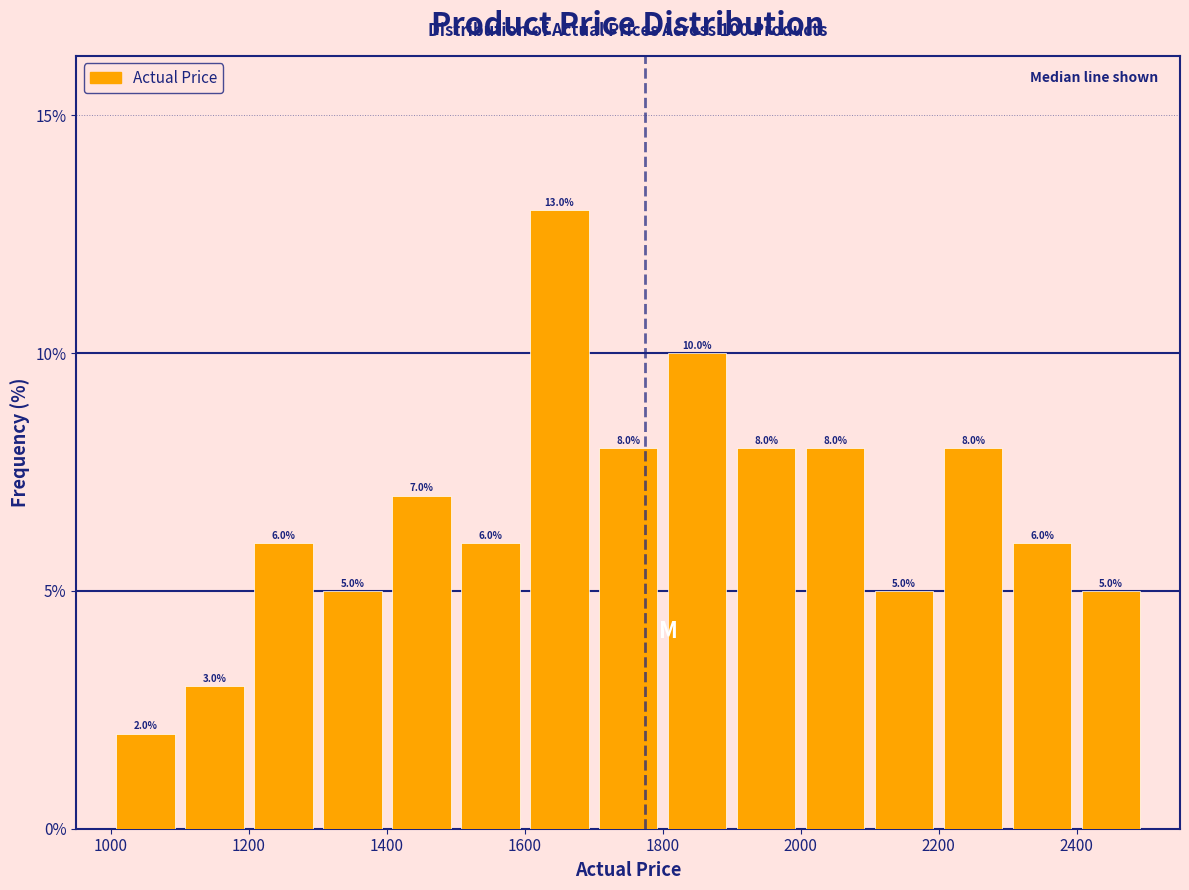

Reading left to right, list every bar in this chart as the range it spans on the x-axis followed by its height.

1000 to 1100: 2.0
1100 to 1200: 3.0
1200 to 1300: 6.0
1300 to 1400: 5.0
1400 to 1500: 7.0
1500 to 1600: 6.0
1600 to 1700: 13.0
1700 to 1800: 8.0
1800 to 1900: 10.0
1900 to 2000: 8.0
2000 to 2100: 8.0
2100 to 2200: 5.0
2200 to 2300: 8.0
2300 to 2400: 6.0
2400 to 2500: 5.0